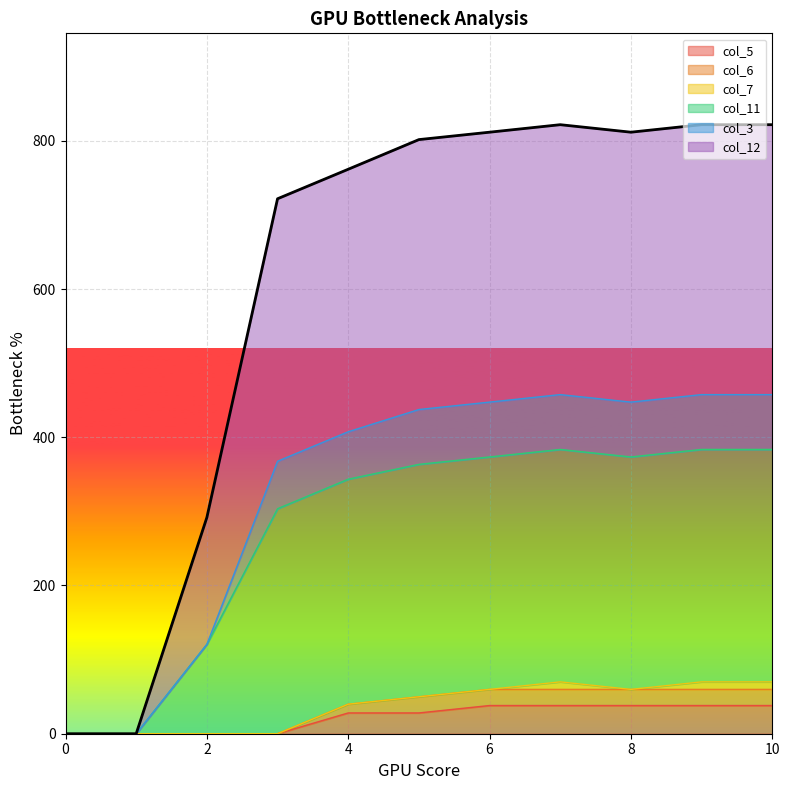

In col_3, how many points are lower than both neighbors (excluding endpoints)?

1